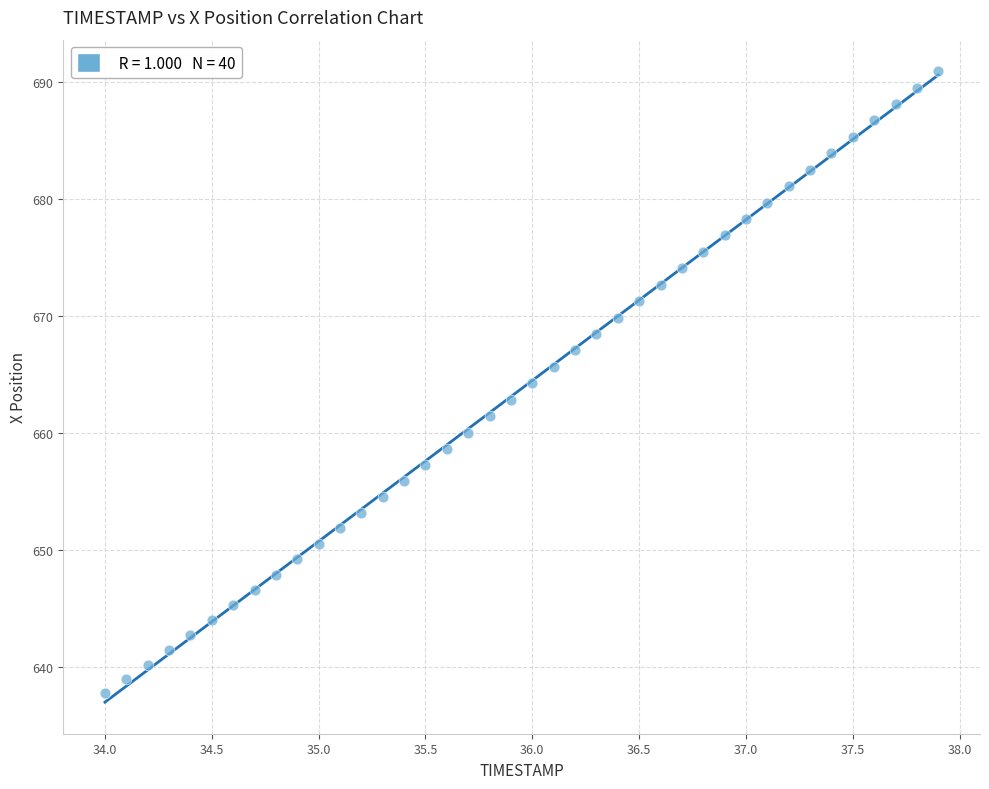

What is the range of X values (max minus min)?

3.9